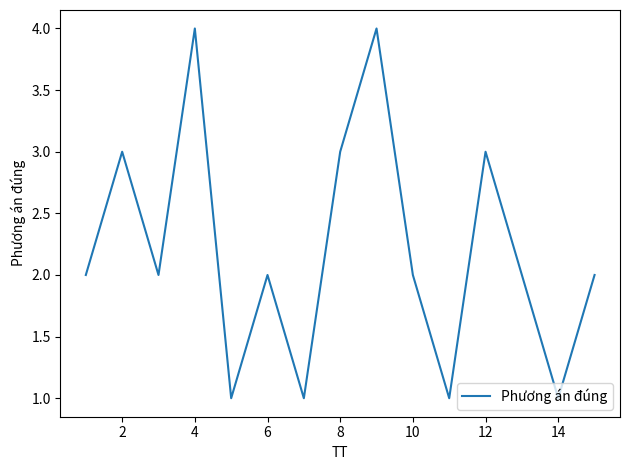

Reading right to left, list all the values displayed in this chart.

2	1	2	3	1	2	4	3	1	2	1	4	2	3	2